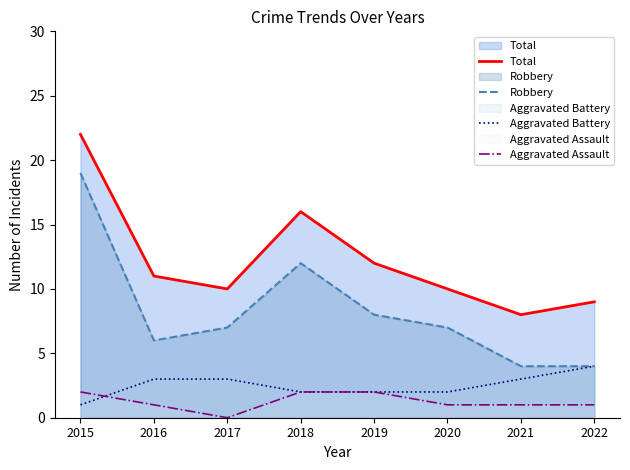

True or false: Total has a value of 12 at 2022.

False